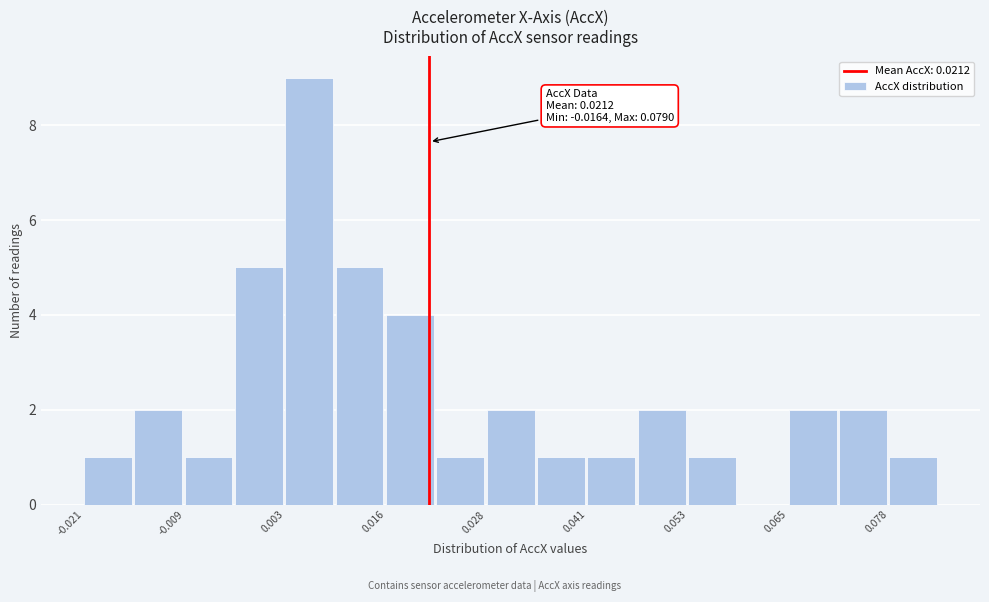

Around what value on the x-axis is the tallest bar? Give the approximate position of its centre, as read against the axis.

0.006